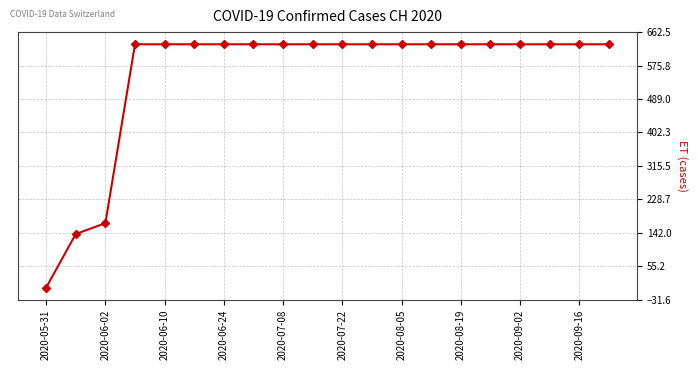

Does the chart display data point markers on the line(s)?

Yes